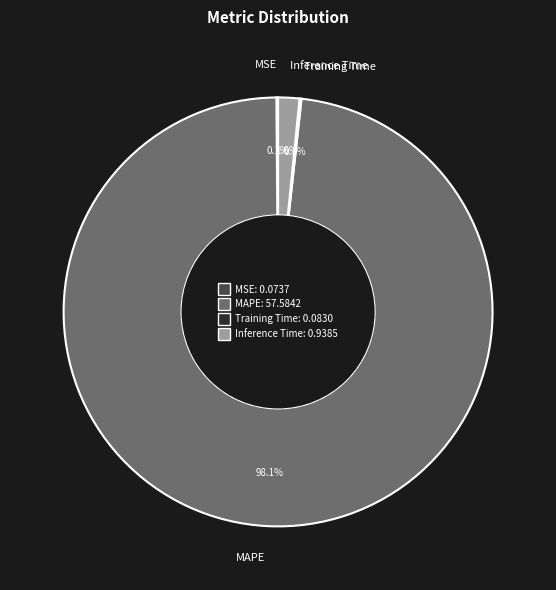

To the nearest percent, what is the difference between the largest and smallest slice percentages?

98%